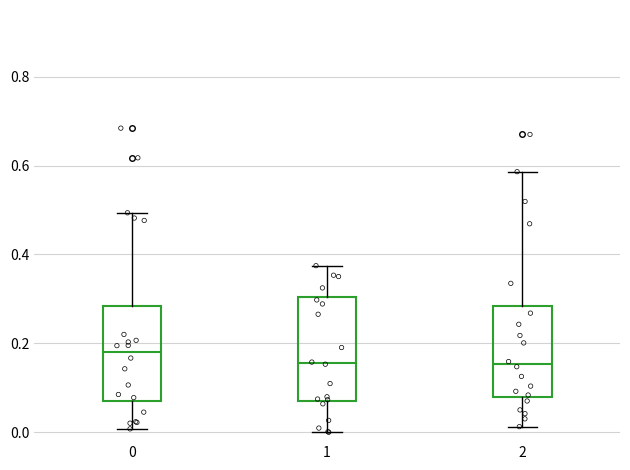

Which box has the highest median line?

0